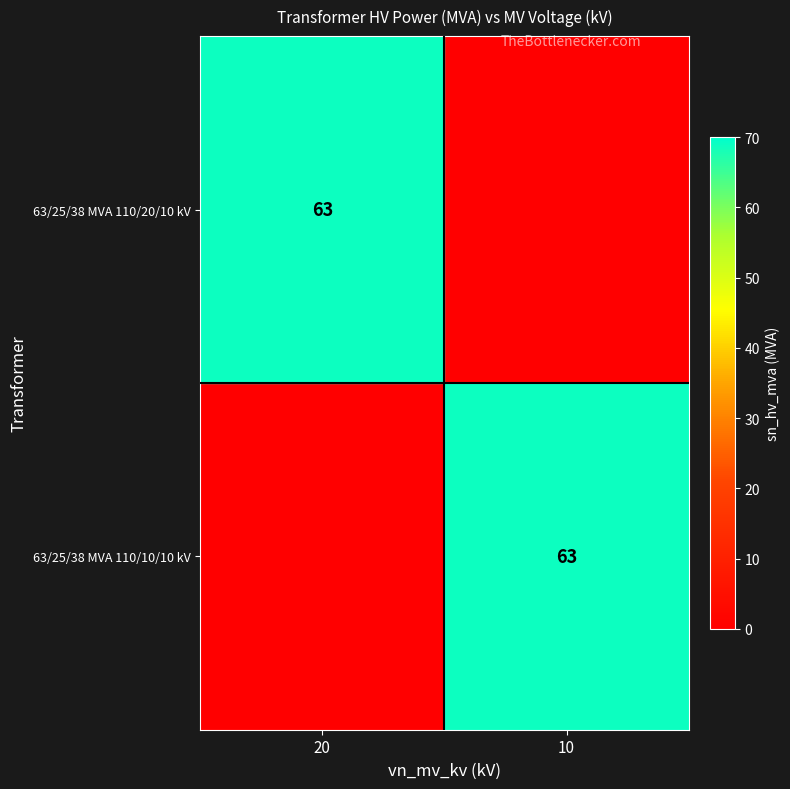

Is it true that 63/25/38 MVA 110/20/10 kV equals 63 at 20?

True